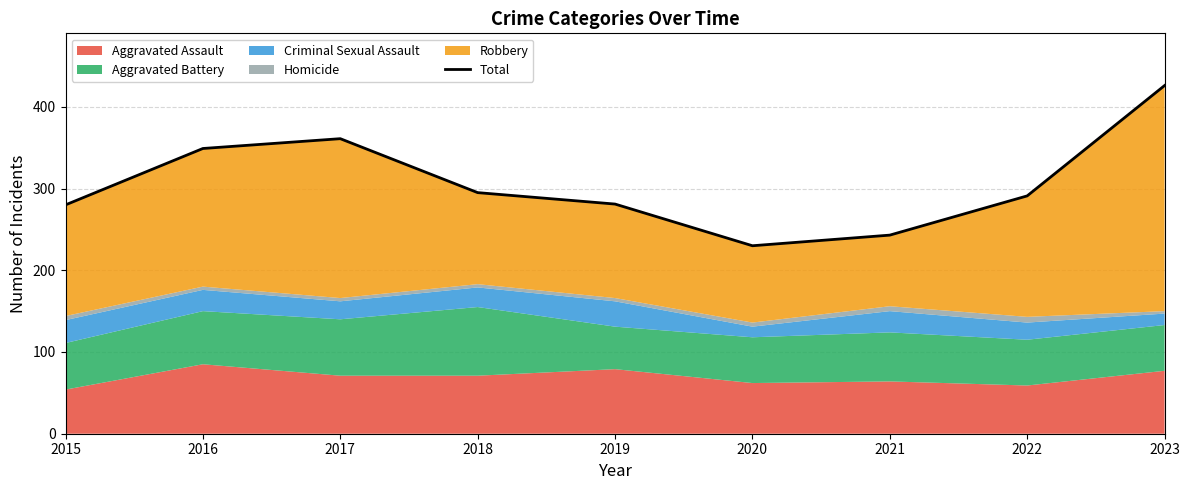

What is the value of the 3rd point from the left?

361